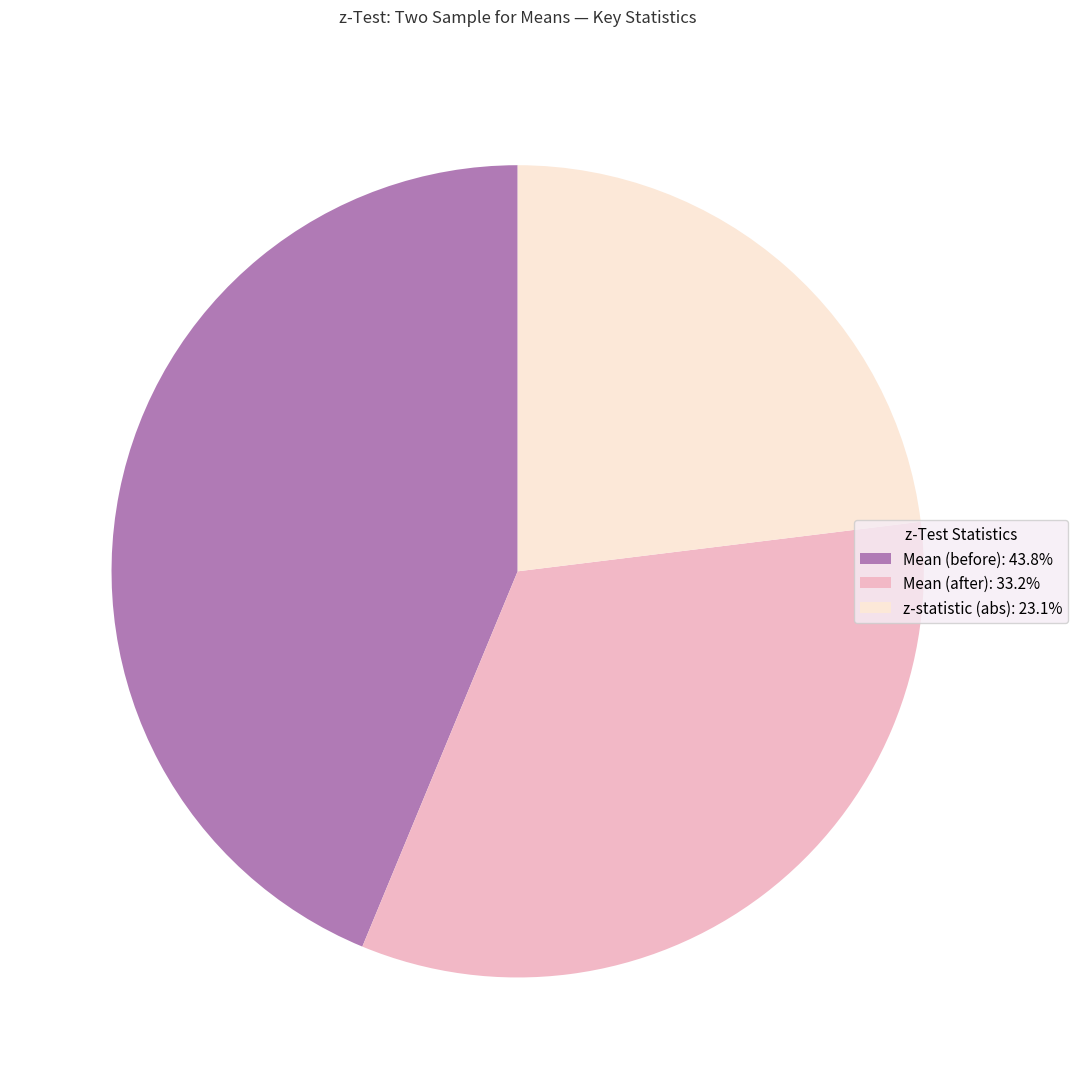

Does Mean (before): 43.8% account for over 50% of the chart?

No